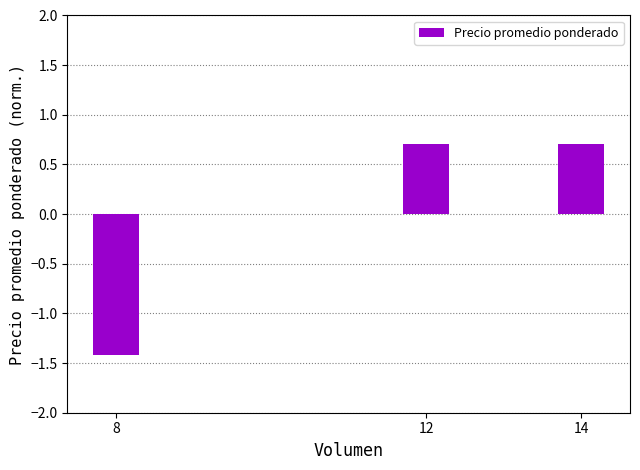

How many data points are above 0?

2